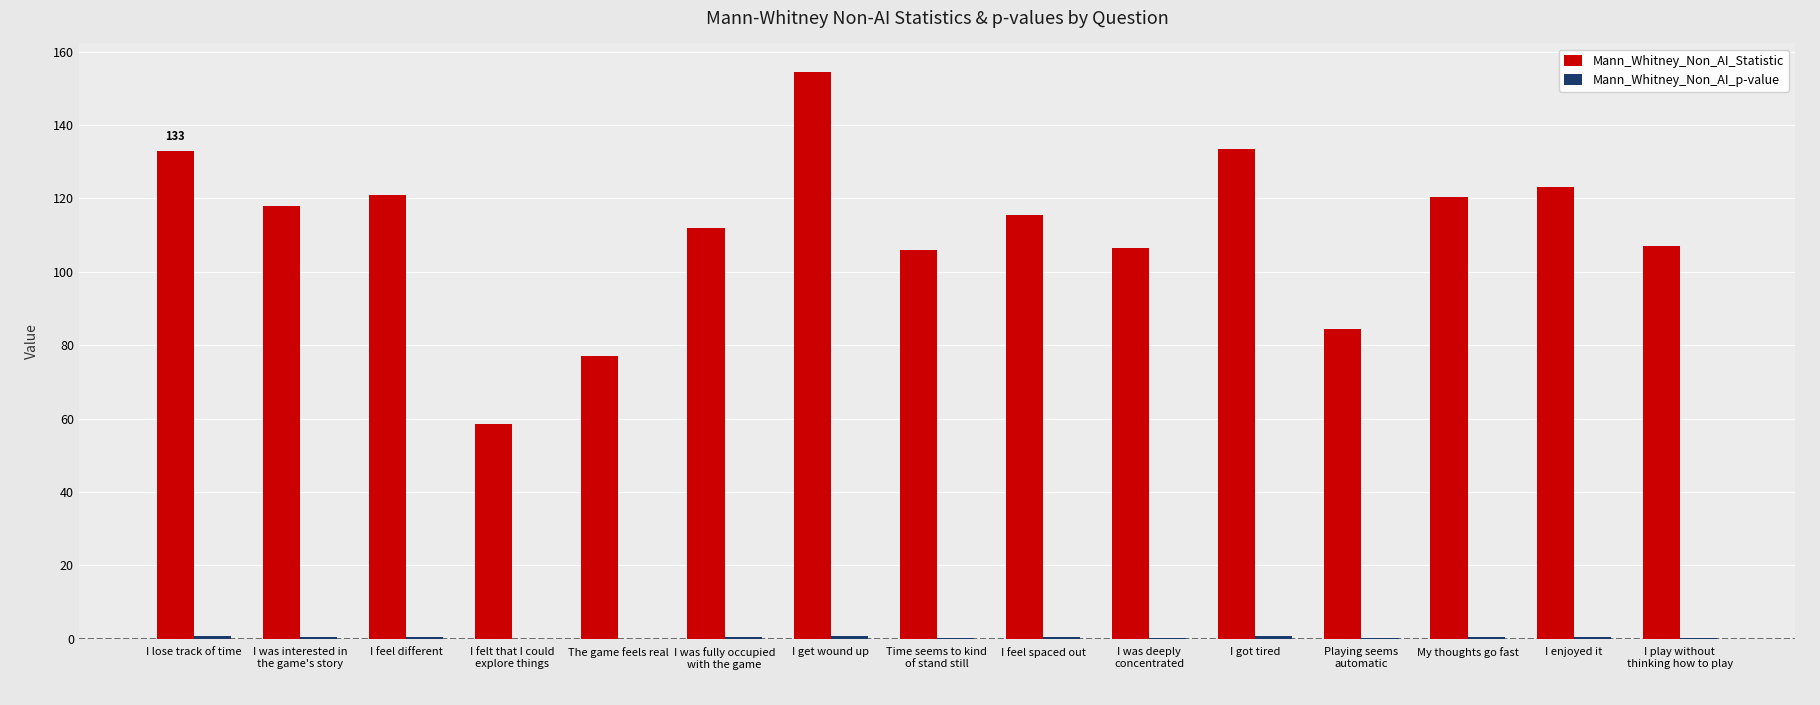

At which category is the sum across all series the highest?

I get wound up